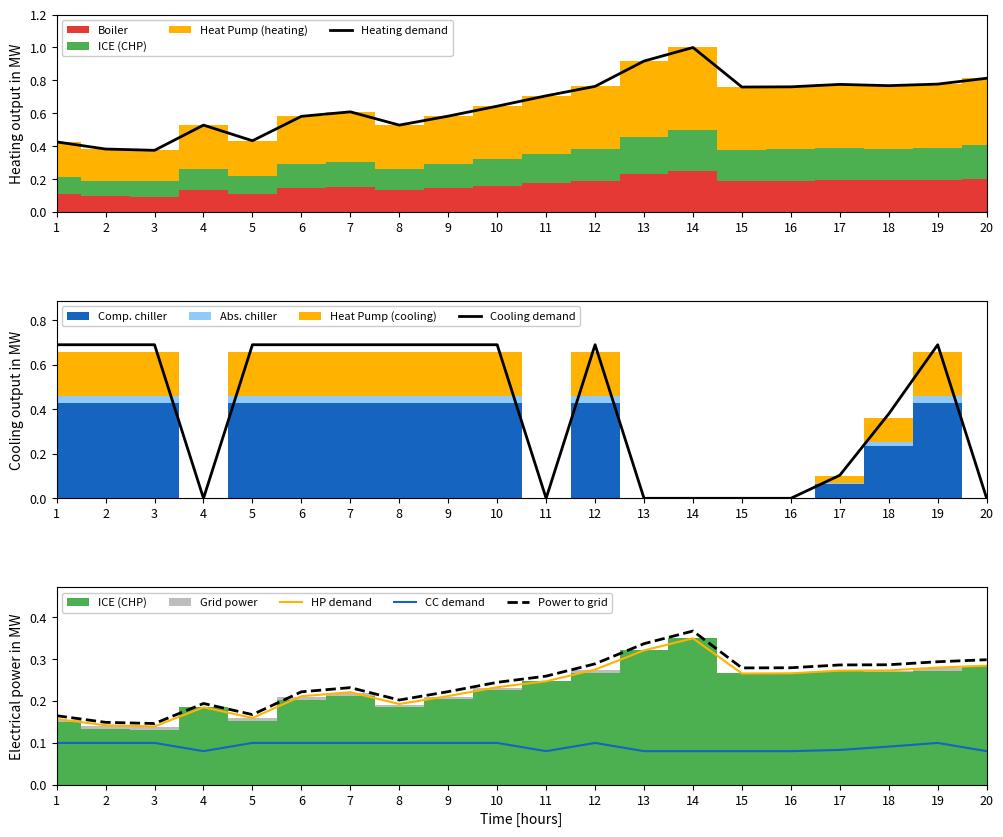

Between which two adjacent categories do HP demand and Cooling demand first intersect?

3 and 4